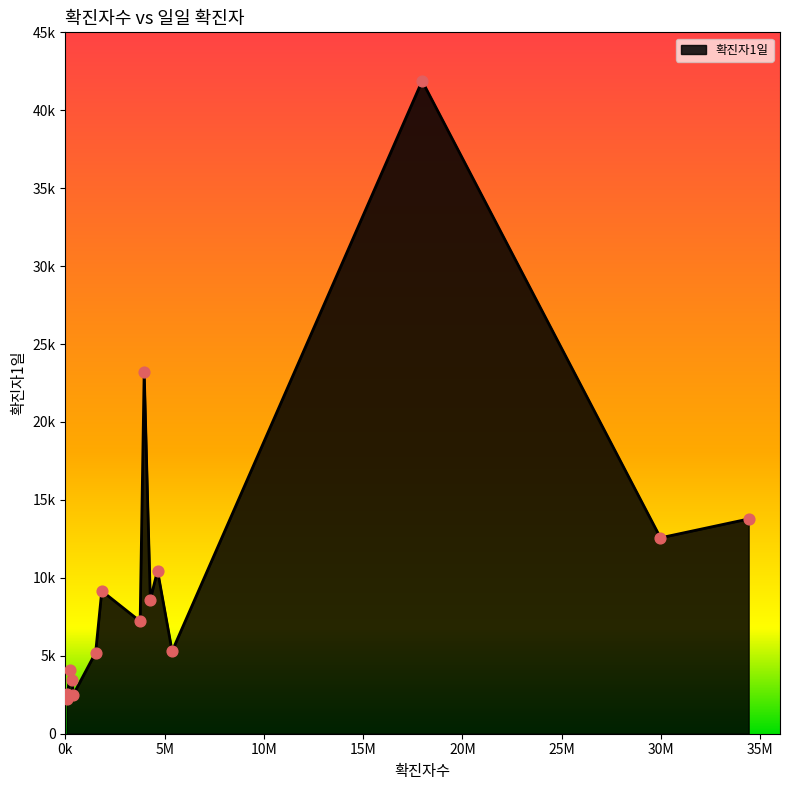

Does the chart have visible grid lines?

No